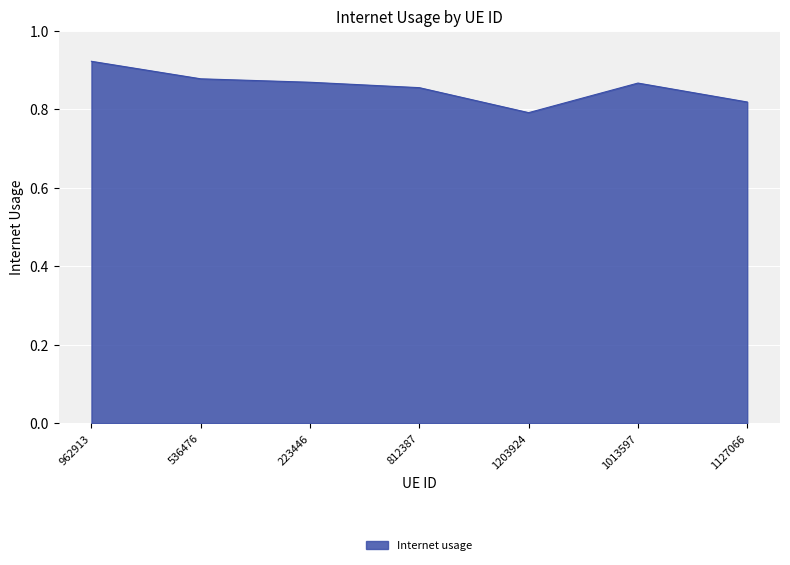

Count the values in the range 0 to 1.

7